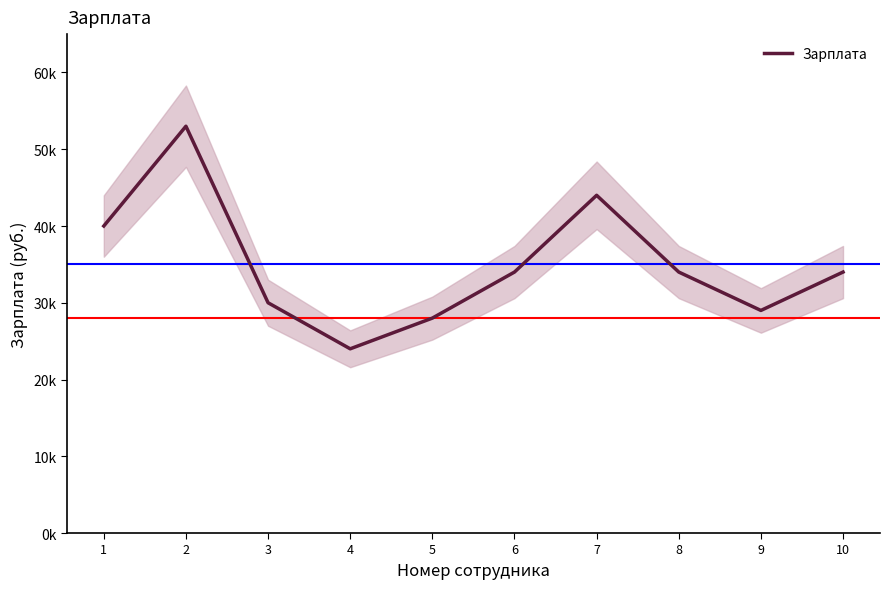

Does the chart display data point markers on the line(s)?

No